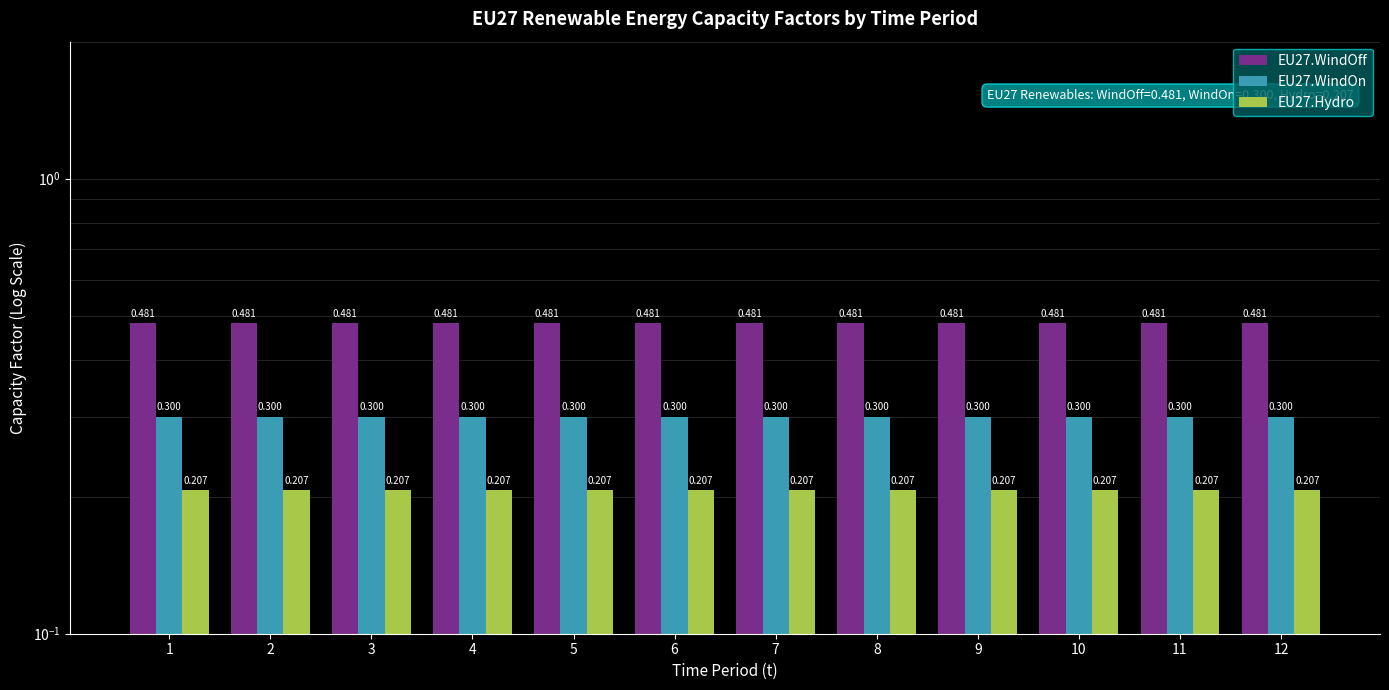

Which category has the highest value in the EU27.WindOn series?

1